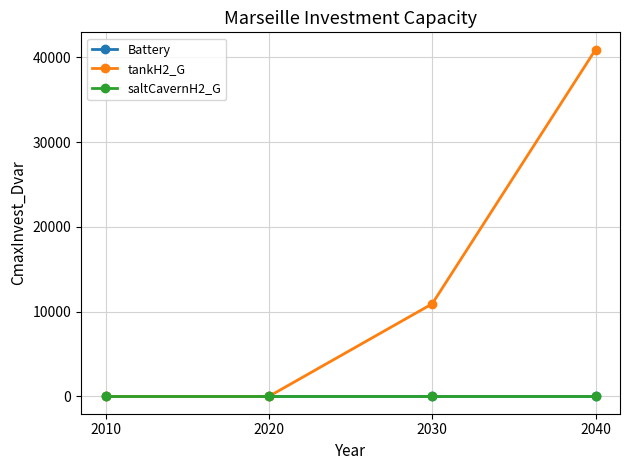

At 2020, list the series in order from smallest to largest.

Battery, tankH2_G, saltCavernH2_G